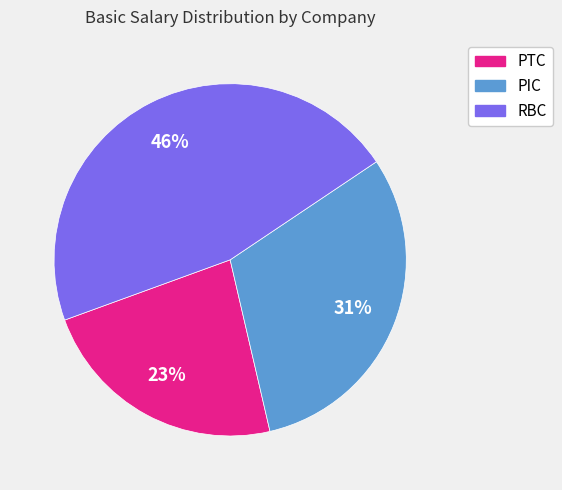

To the nearest percent, what is the difference between the PIC and PTC slice percentages?

8%